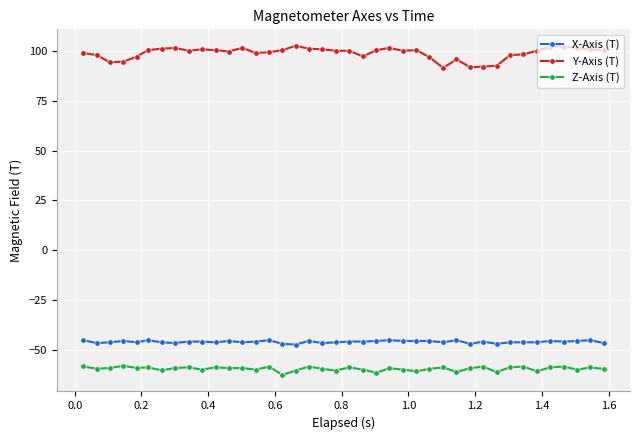

Which series has the largest range (max minus min)?

Y-Axis (T)